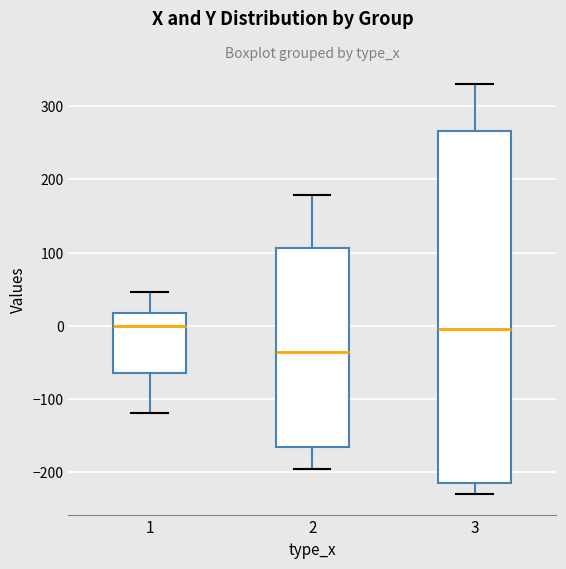

Reading left to right, transcribe this box plot: for each box, give where its median line is, the range the box spans, and where its two whiskers end, as read against the y-axis. The values are not printed on the chart, so give them approximately, as read against the axis.

1: median 0, box -60 to 20, whiskers -120 to 50
2: median -40, box -170 to 110, whiskers -200 to 180
3: median 0, box -210 to 270, whiskers -230 to 330